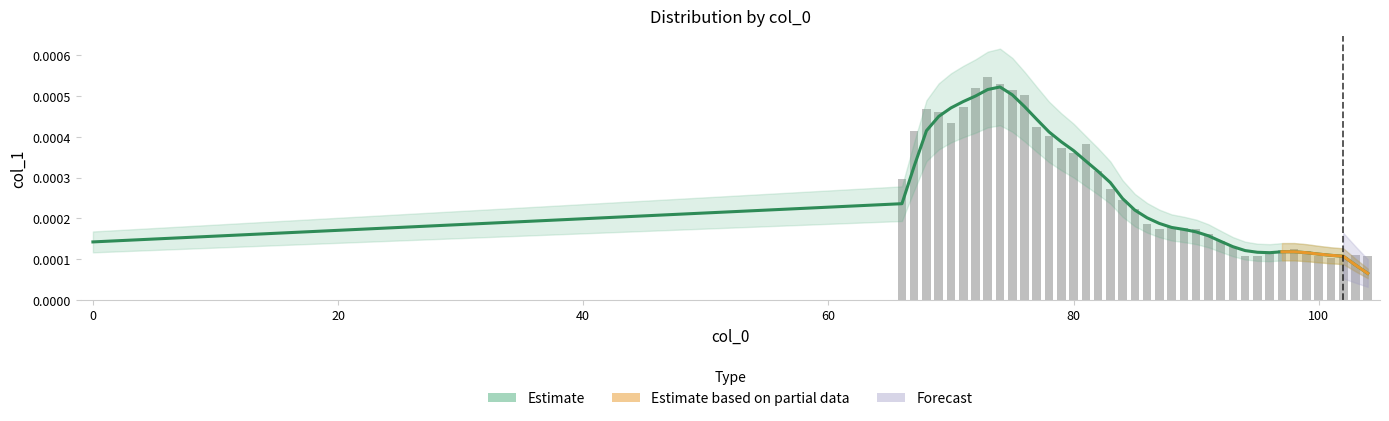

Are the bars grouped side by side (vs. stacked)?

No